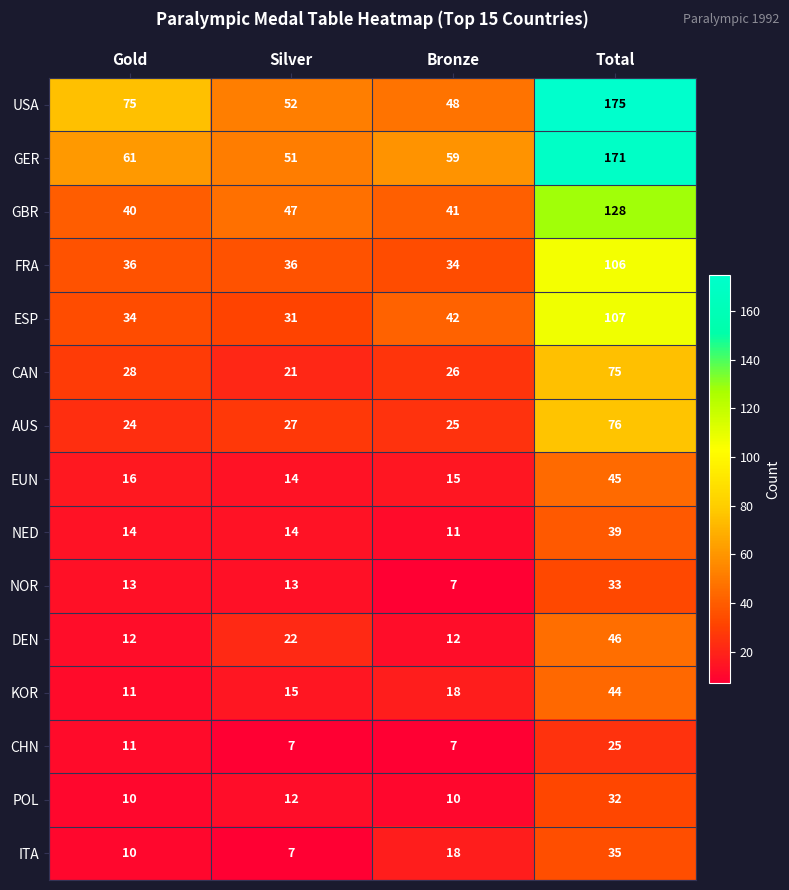

What is the sum of the GBR values at Bronze and Total?

169